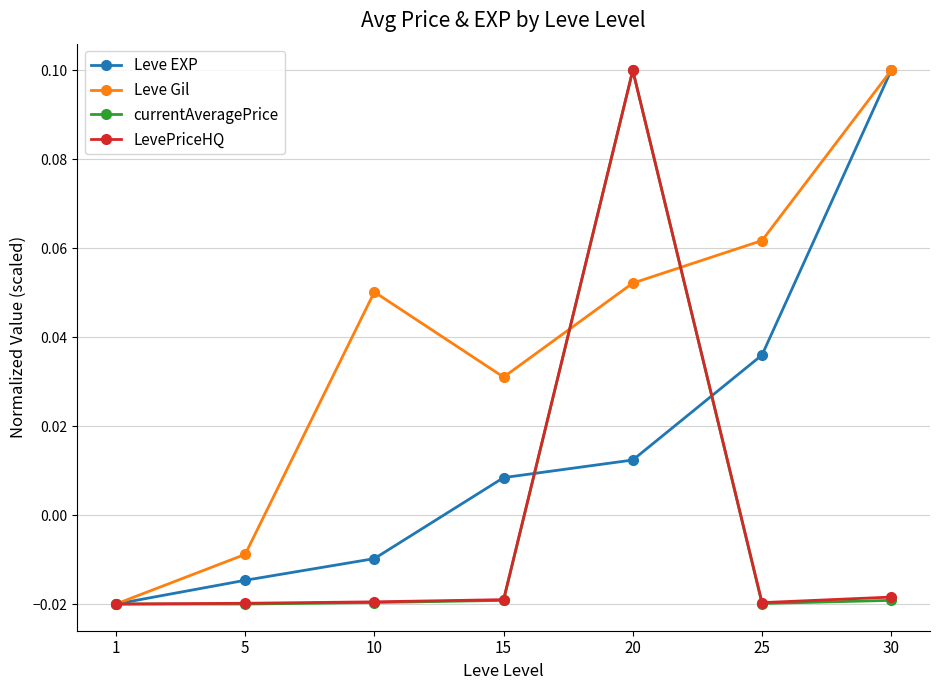

The Leve Gil series shows 0.1 at 30. True or false?

True